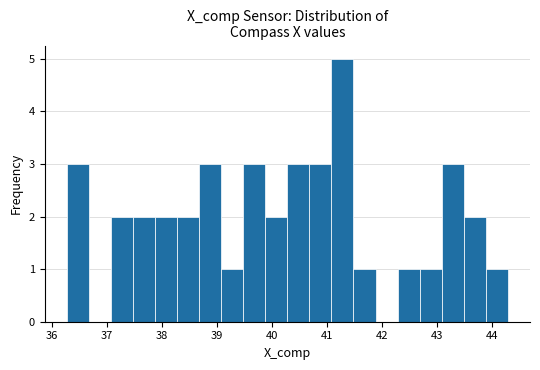

Reading left to right, transcribe this chart: for each bar, give the range it covers on the x-axis and its height. Neither the bar edges nor the heights are printed on the chart, so give them approximately, as read against the axes.

36.3 to 36.7: 3
36.7 to 37.1: 0
37.1 to 37.5: 2
37.5 to 37.9: 2
37.9 to 38.3: 2
38.3 to 38.7: 2
38.7 to 39.1: 3
39.1 to 39.5: 1
39.5 to 39.9: 3
39.9 to 40.3: 2
40.3 to 40.7: 3
40.7 to 41.1: 3
41.1 to 41.5: 5
41.5 to 41.9: 1
41.9 to 42.3: 0
42.3 to 42.7: 1
42.7 to 43.1: 1
43.1 to 43.5: 3
43.5 to 43.9: 2
43.9 to 44.3: 1